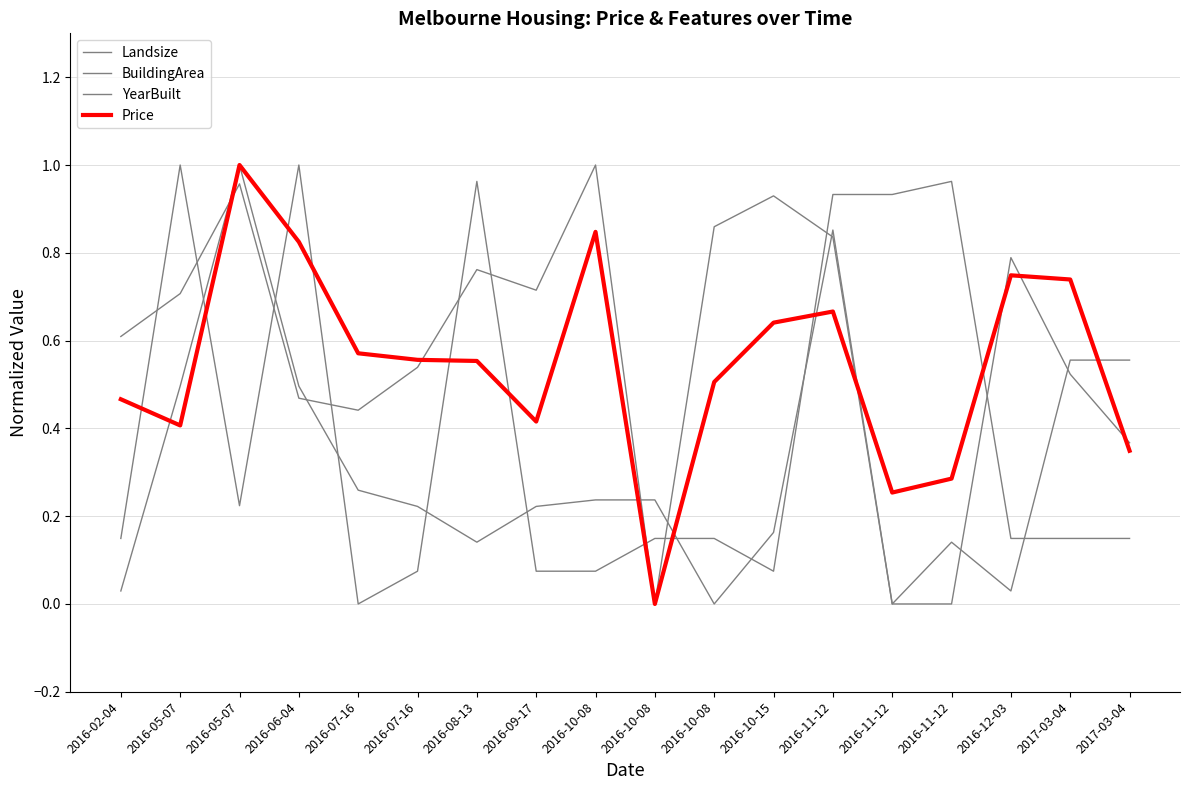

What is the difference between the maximum and minimum values in the BuildingArea series?

1.0